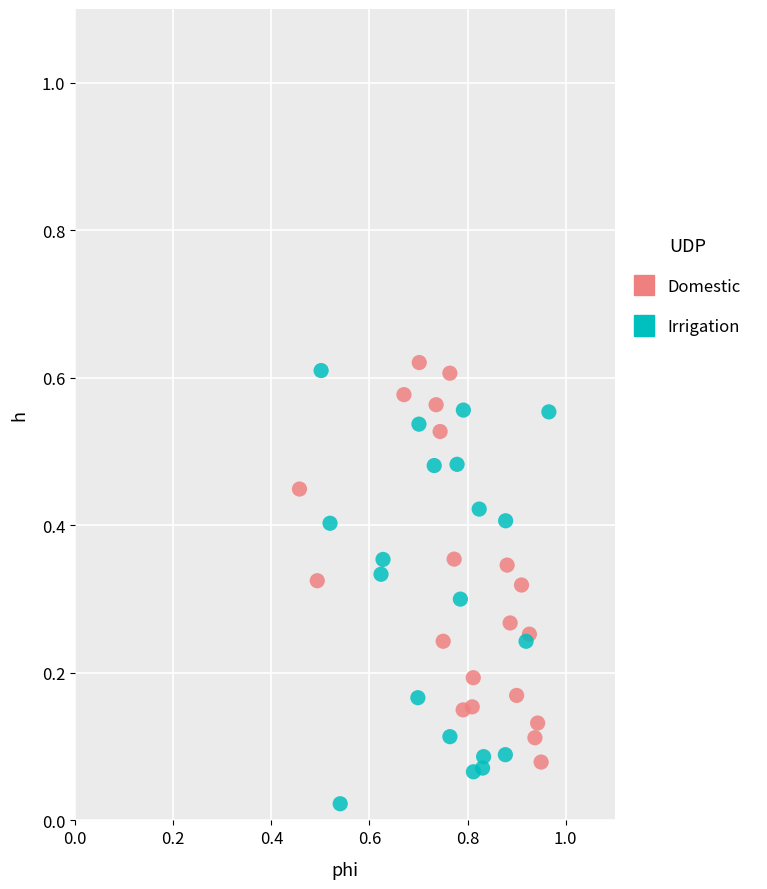

What are all the series names shown in the legend?

Domestic, Irrigation